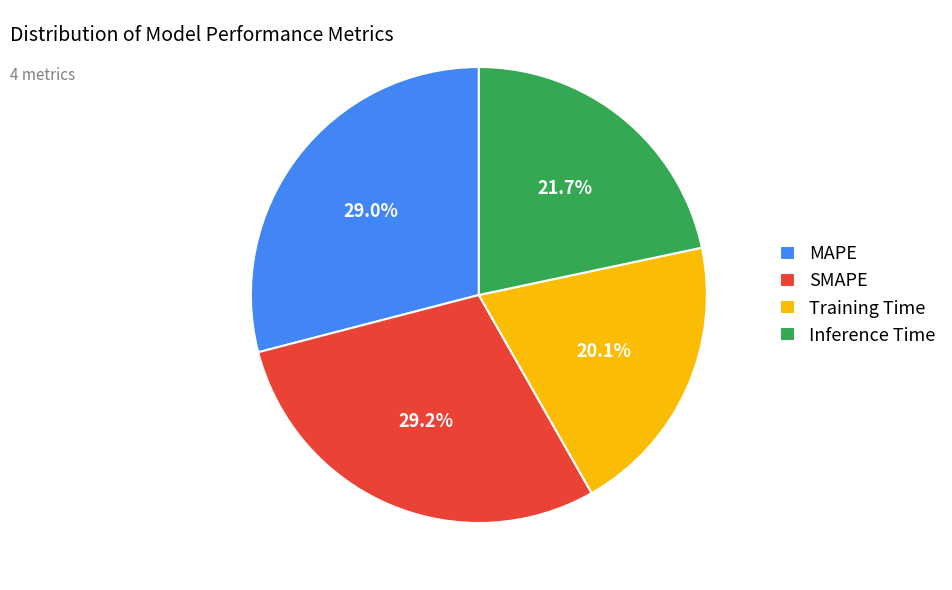

Which slice is the smallest?

Training Time